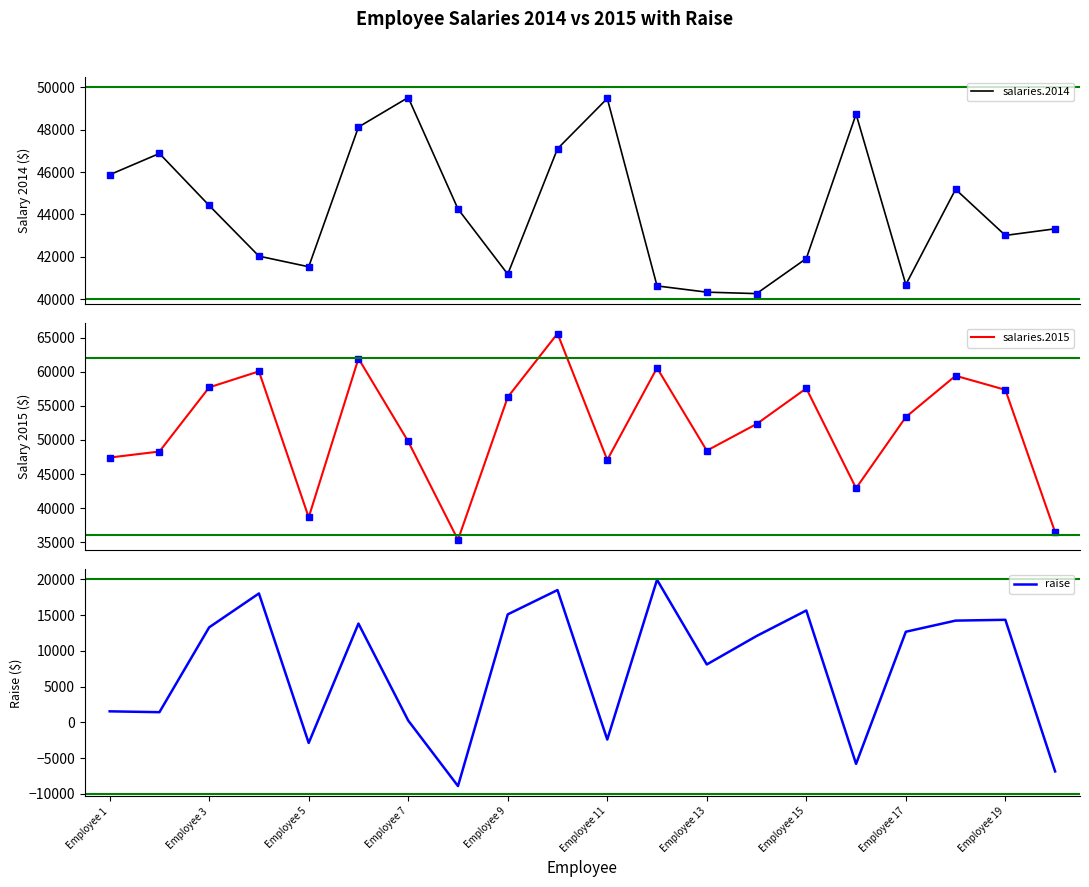

What is the lowest value of the salaries.2014 series?

40266.2